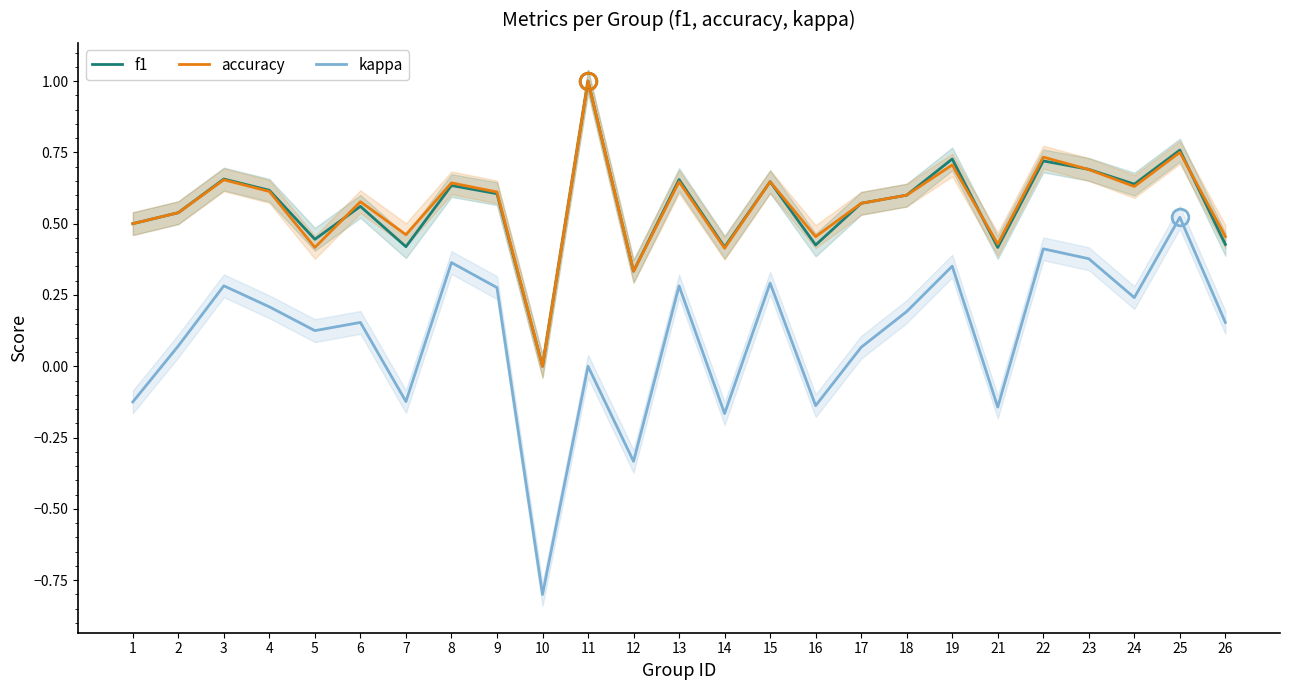

What is the value of the accuracy point at the 13th from the left?

0.6